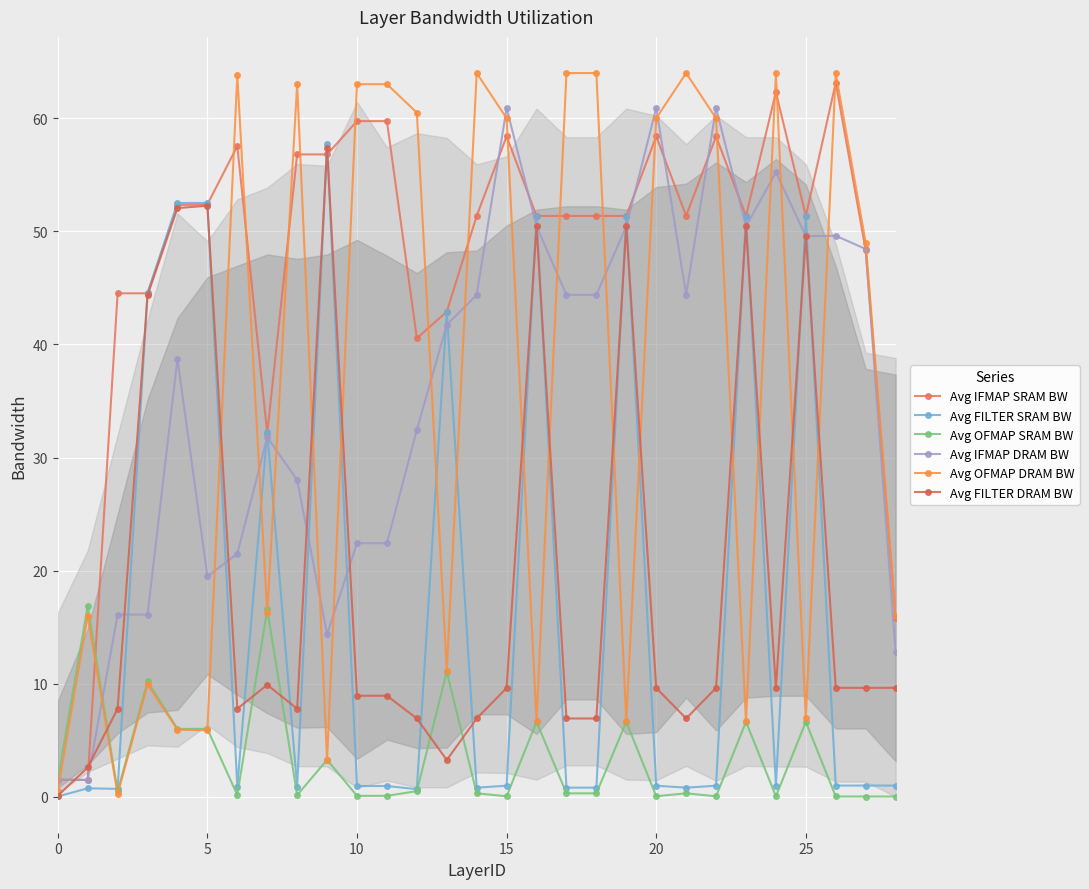

How many lines are shown in the chart?

6